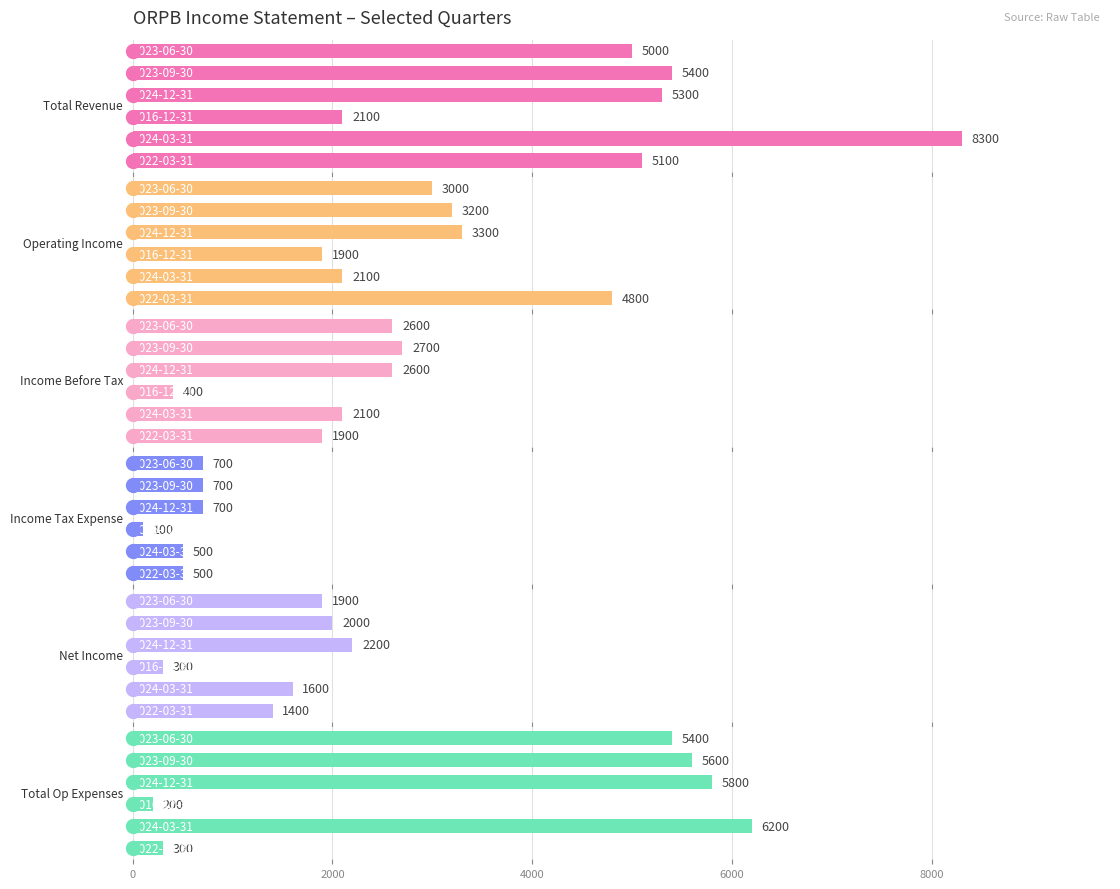

Which series has the largest range (max minus min)?

Total Revenue